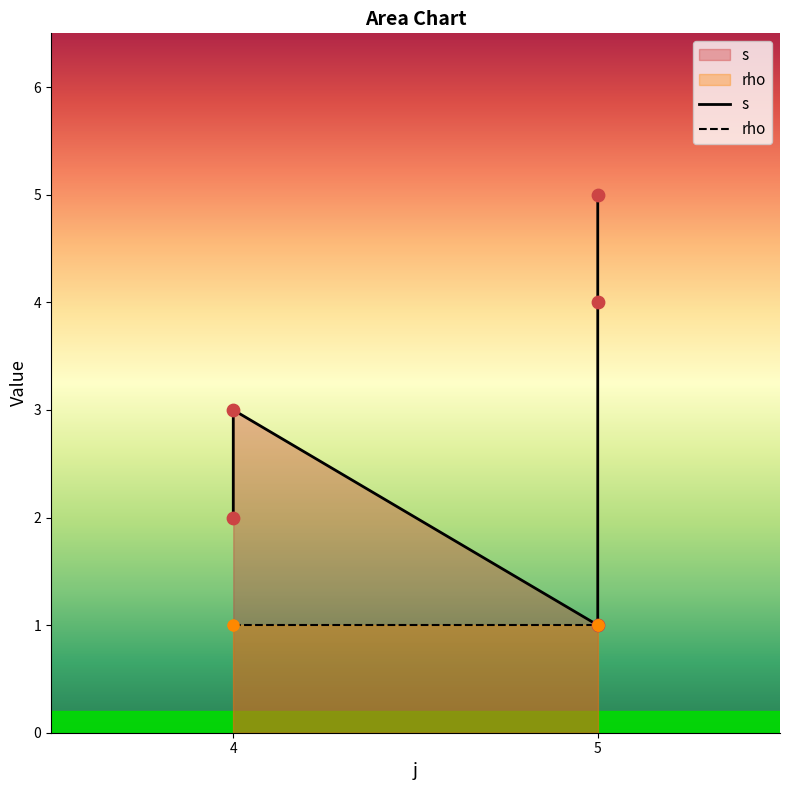

Between 4 and 5, which is larger?

4